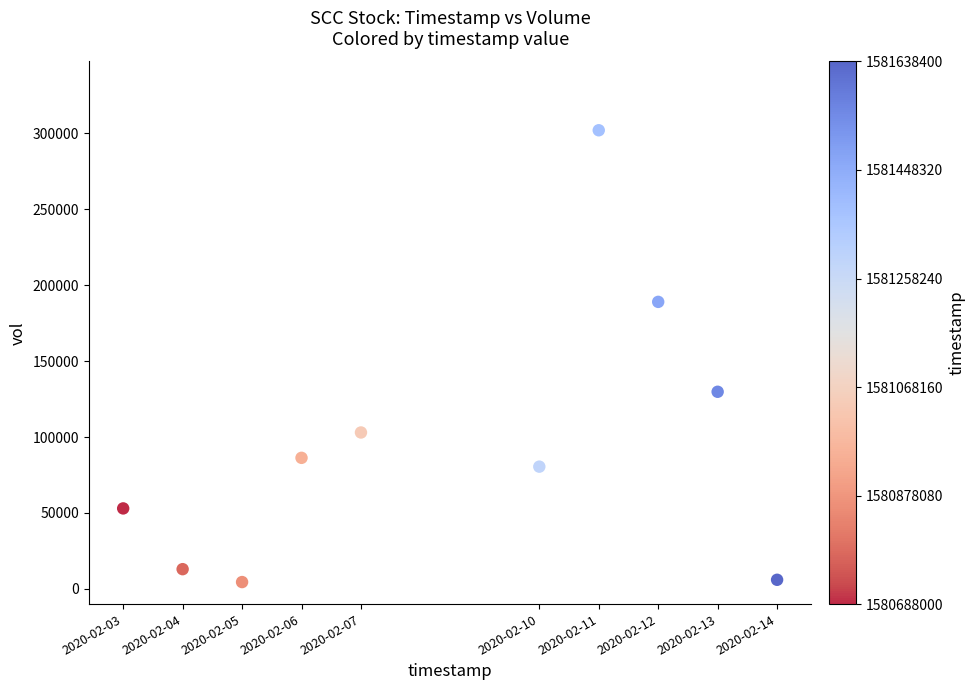

What is the range of X values (max minus min)?

950400